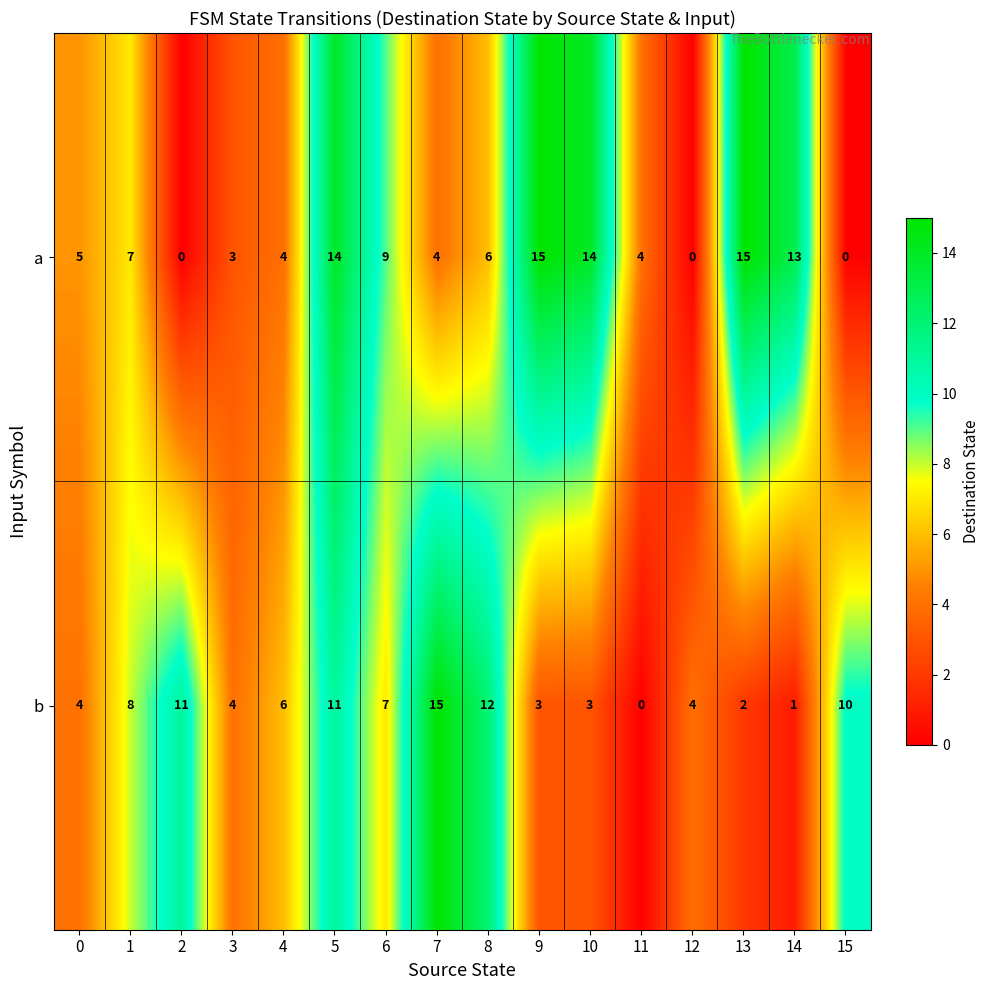

At which label is b closest to 7?

6